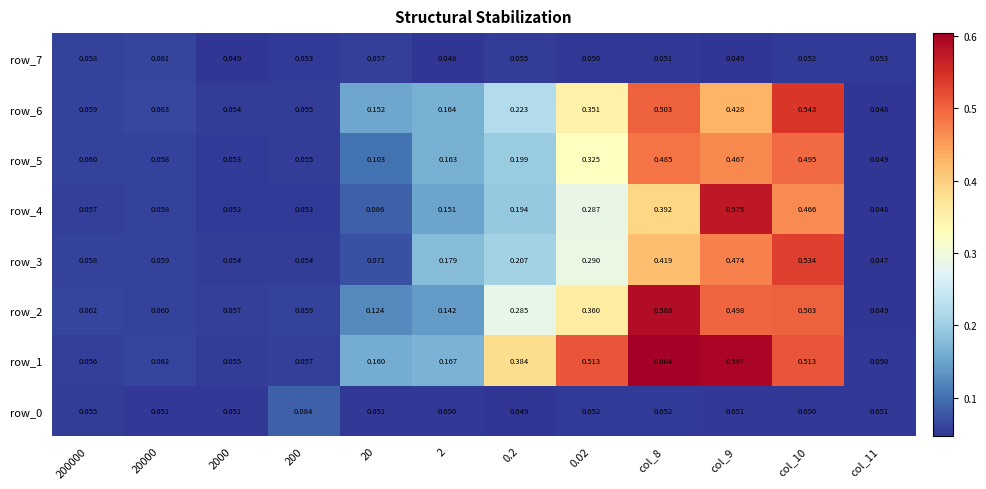

Which category has the highest value in the row_1 series?

col_8